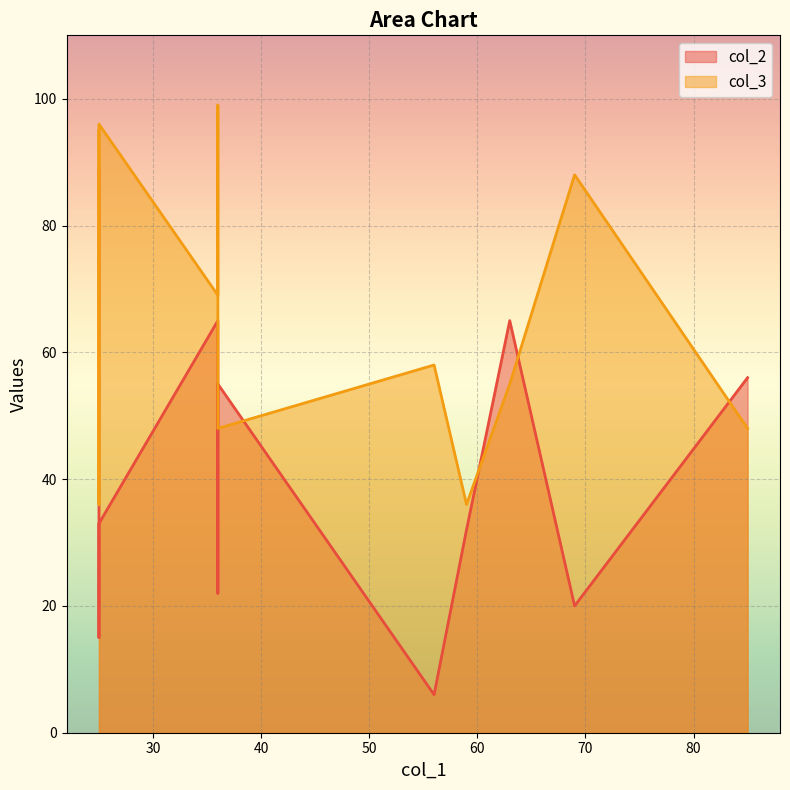

Which series has the largest total across all categories?

col_3